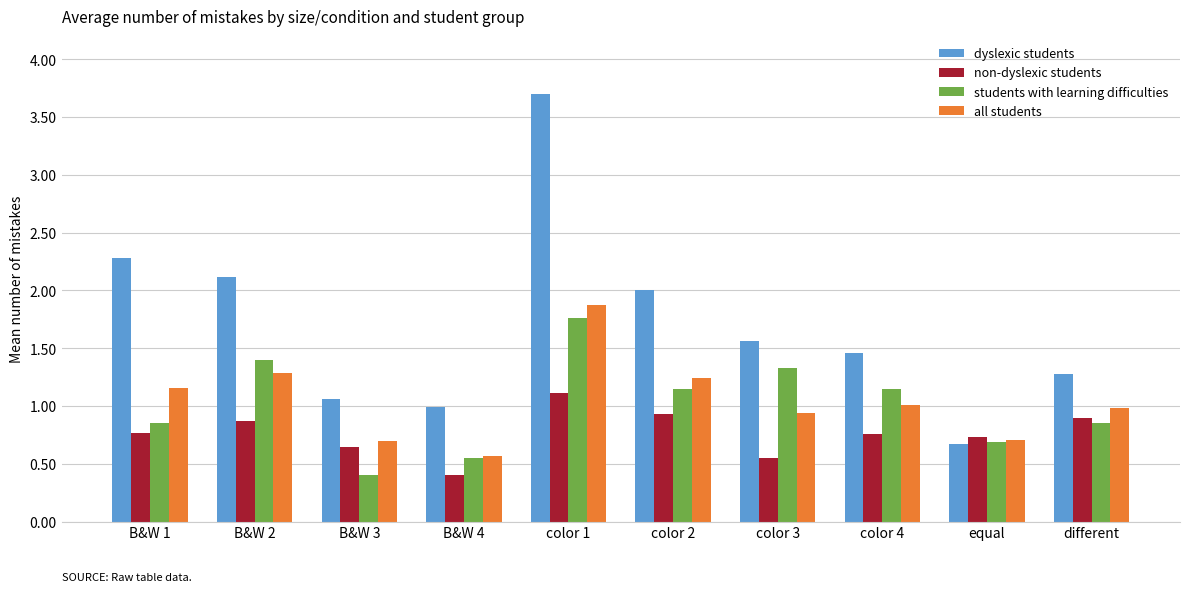

Which series has the largest total across all categories?

dyslexic students